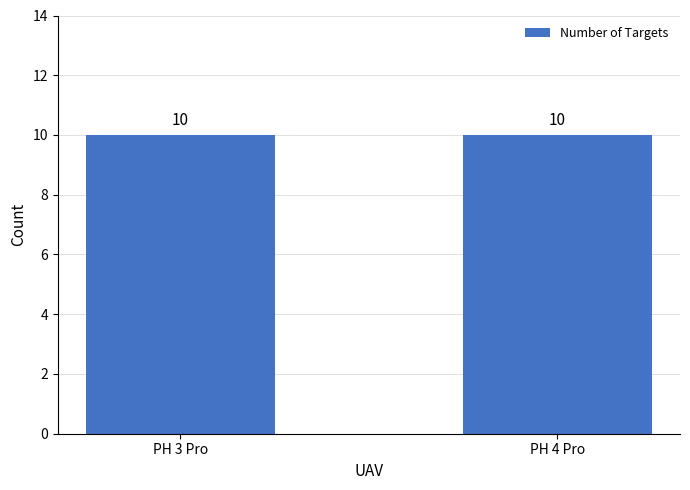

How many series are shown in this chart?

1